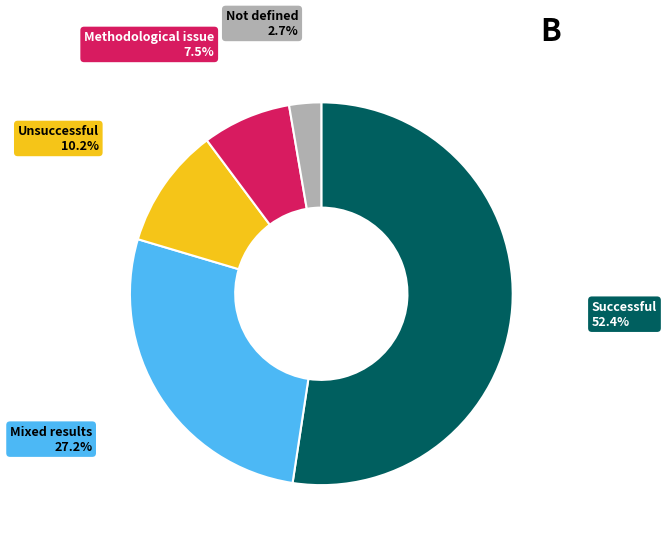

Is Not defined the majority of the pie?

No